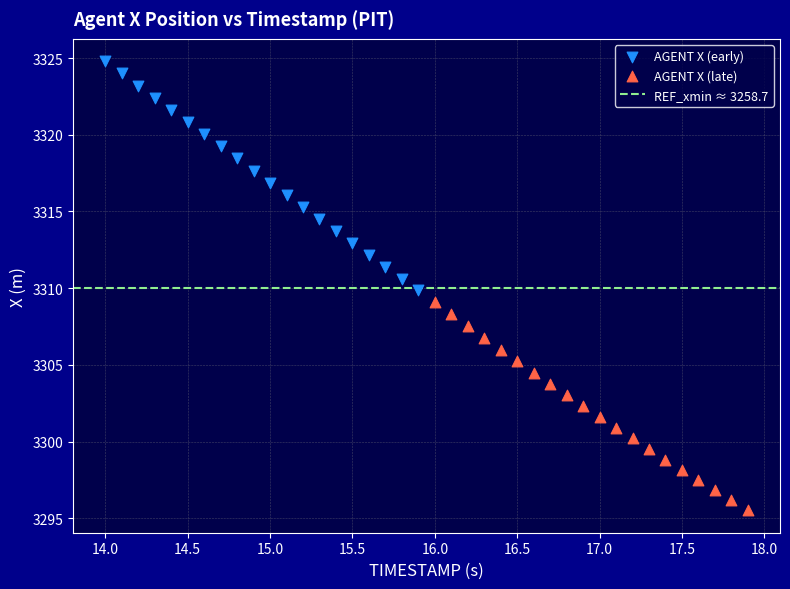

Which series has the widest spread of Y values?

AGENT X (early)